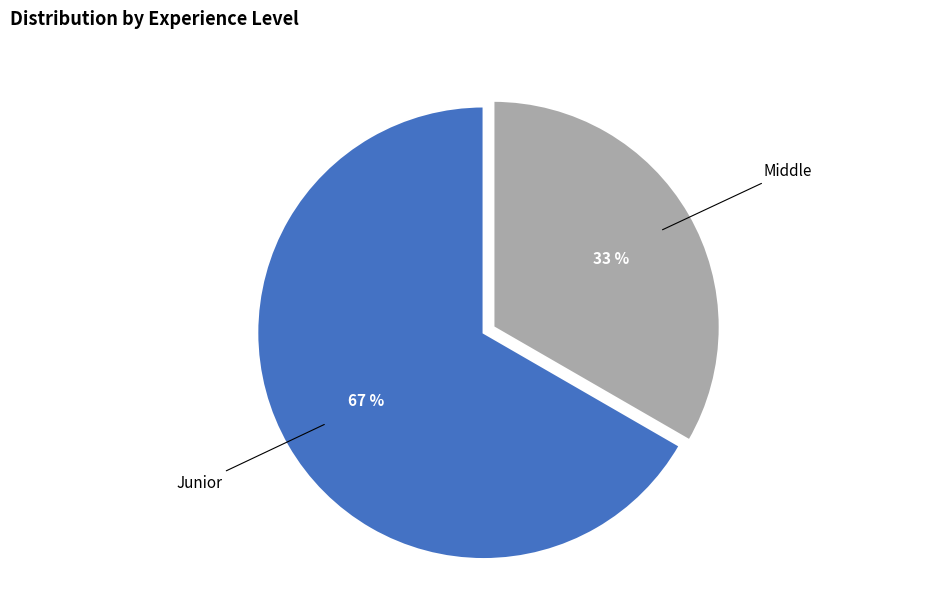

To the nearest percent, what portion does Junior represent?

67%